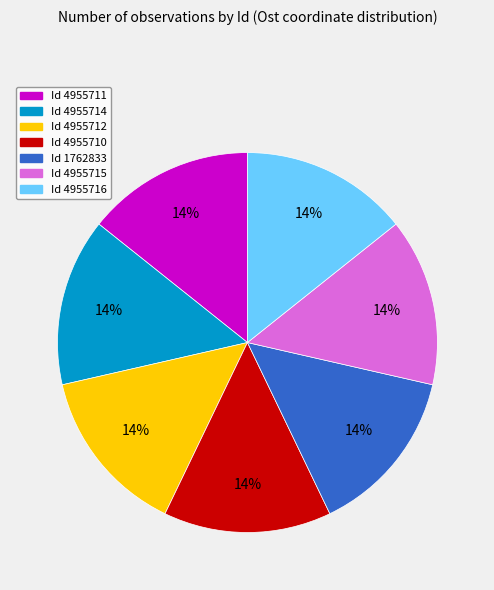

Does any single category account for the majority?

No